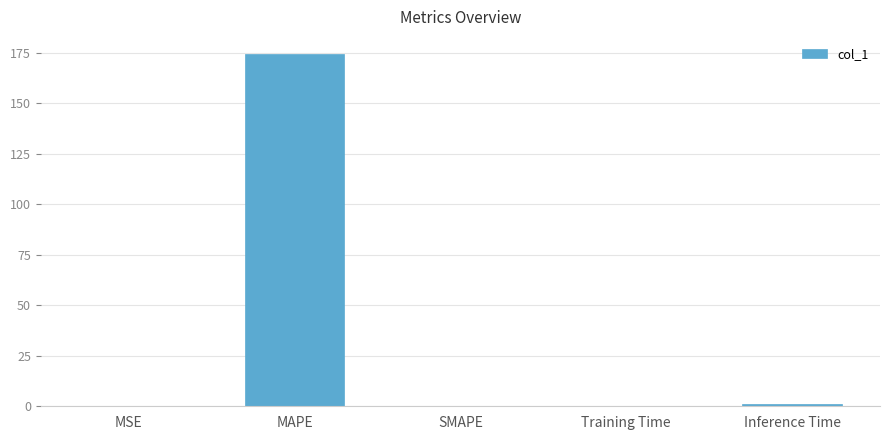

Approximately how many times larger is the value at Training Time compared to Inference Time?

0.3